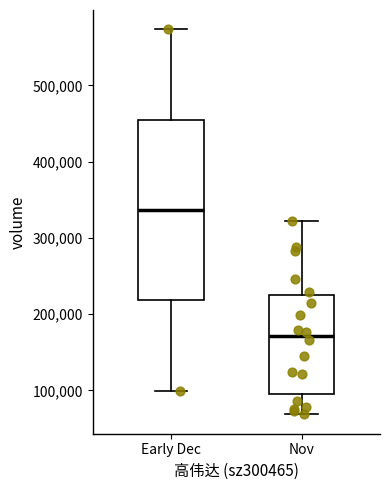

Reading left to right, transcribe this box plot: for each box, give where its median line is, the range the box spans, and where its two whiskers end, as read against the y-axis. The values are not printed on the chart, so give them approximately, as read against the axis.

Early Dec: median 340000, box 220000 to 460000, whiskers 100000 to 570000
Nov: median 170000, box 100000 to 220000, whiskers 70000 to 320000